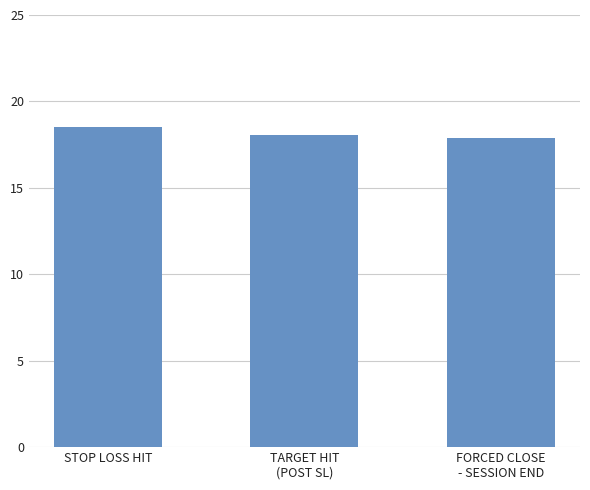

Reading left to right, what are all the values shown in this chart?

STOP LOSS HIT=18.5	TARGET HIT
(POST SL)=18.1	FORCED CLOSE
- SESSION END=17.9